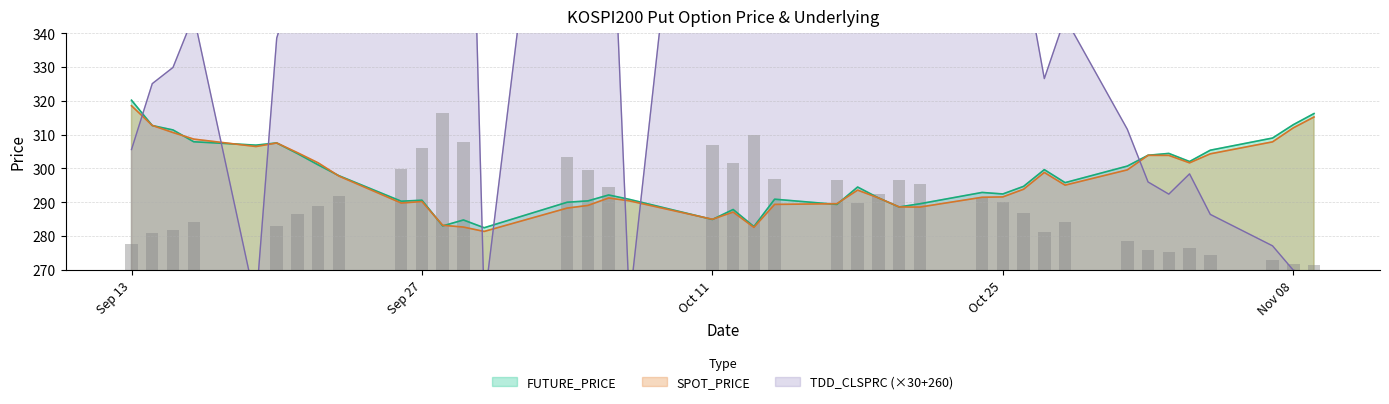

What is the highest value of the SPOT_PRICE series?

318.6